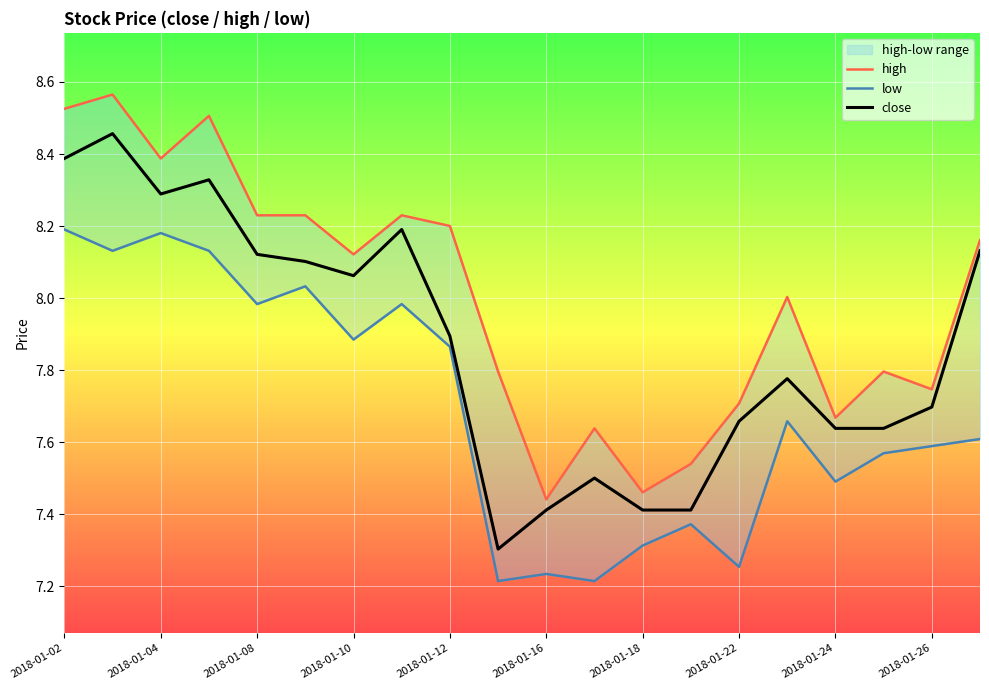

What position from the left is 17?

18